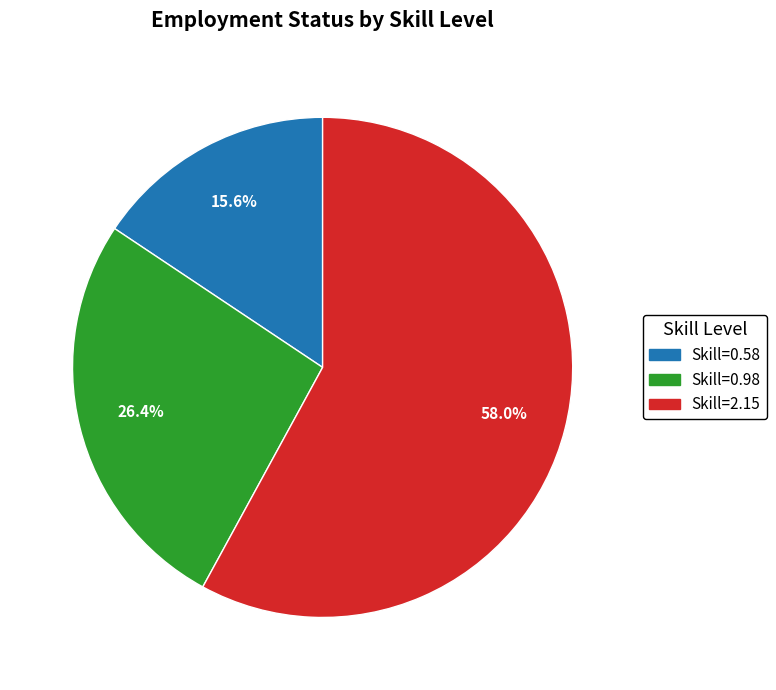

Which slice is the largest?

Skill=2.15